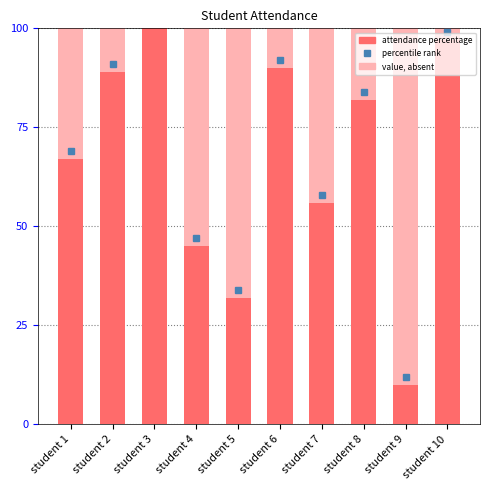

Does the chart contain any negative values?

No